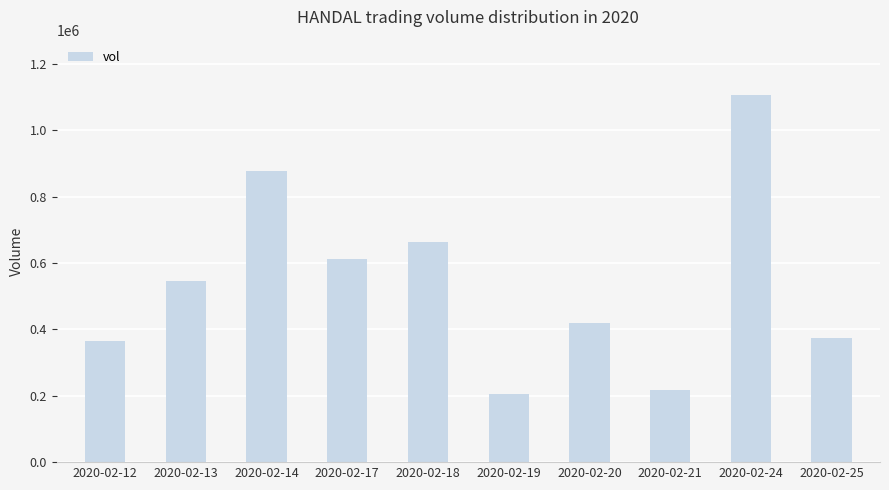

What is the sum of the values at 2020-02-17 and 2020-02-25?

984600